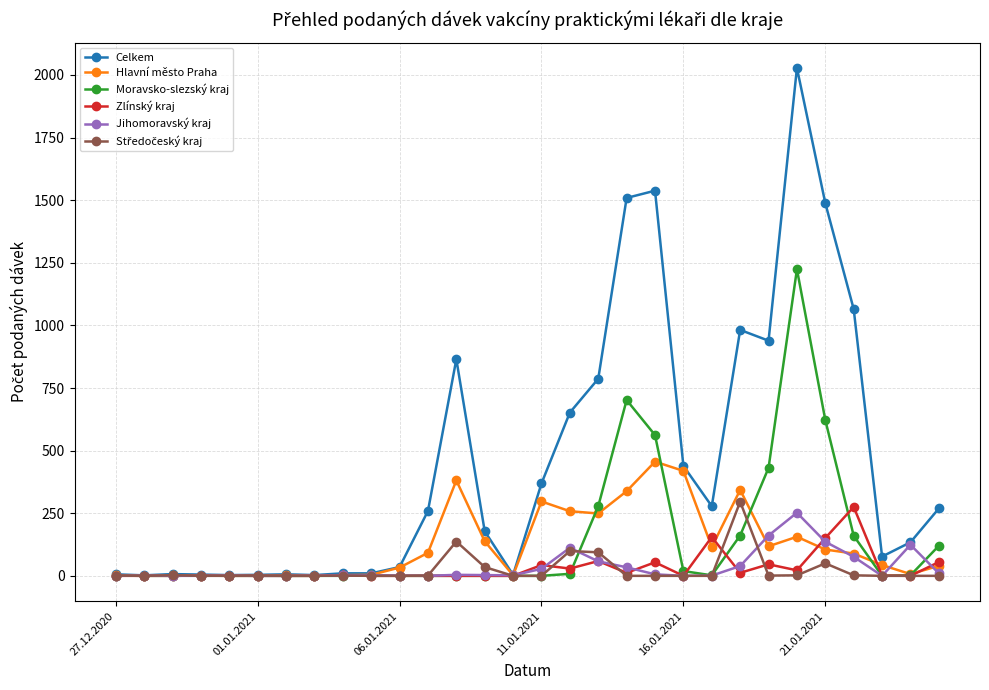

Which series has the widest spread of values?

Celkem